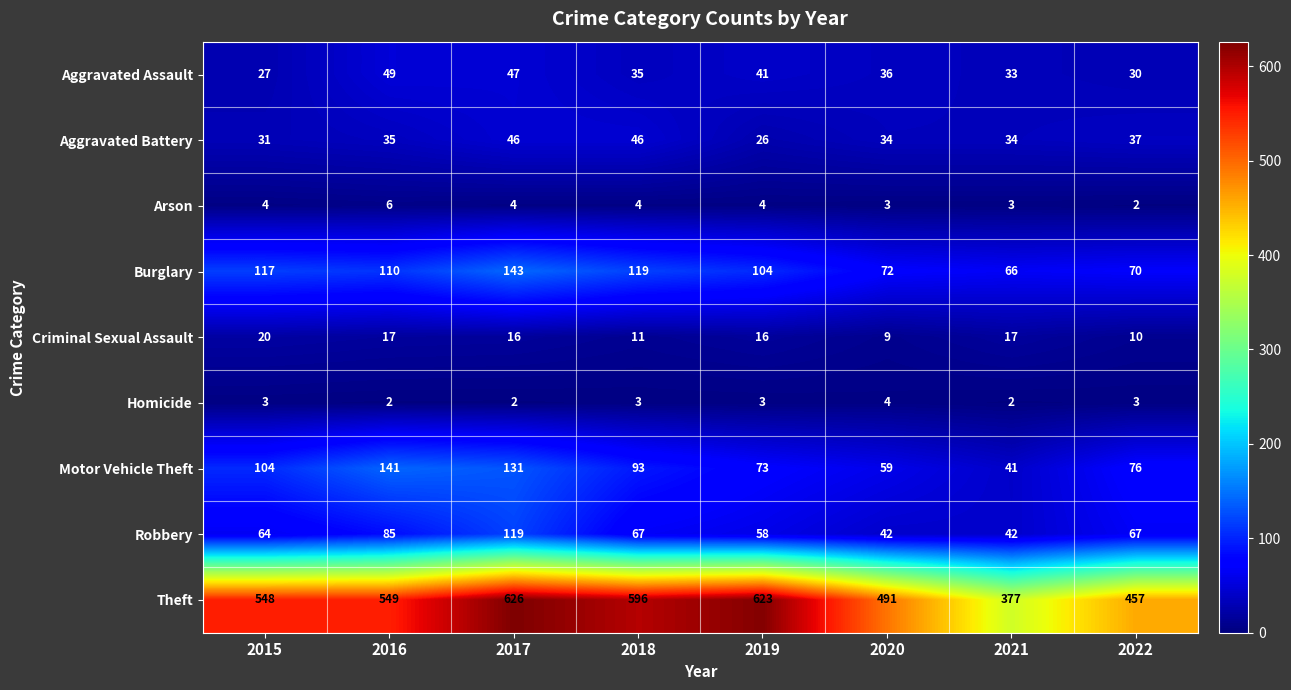

Is it true that Criminal Sexual Assault equals 8 at 2015?

False